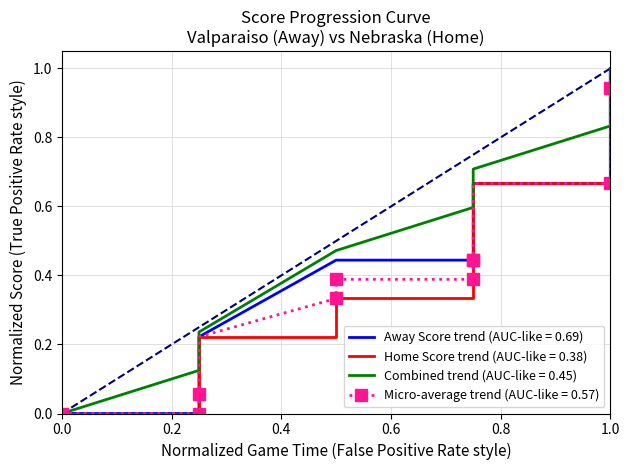

True or false: Away Score has more than 2 interior local peaks.

False